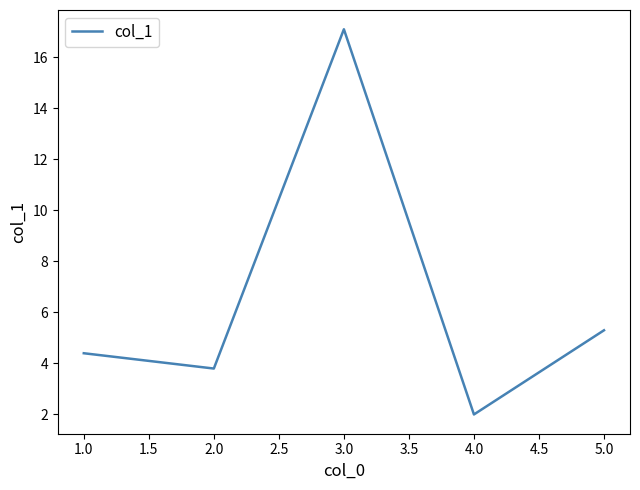

Approximately how many times larger is the value at 3.0 compared to 5.0?

3.2